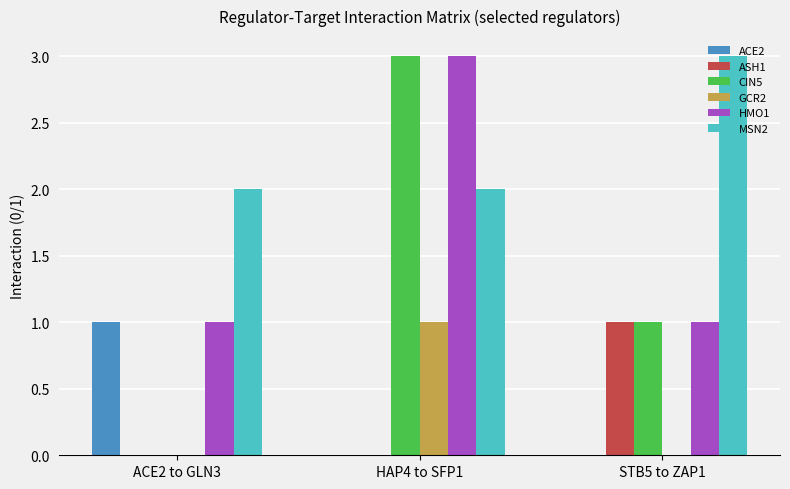

What is the total value across all series at STB5 to ZAP1?

6